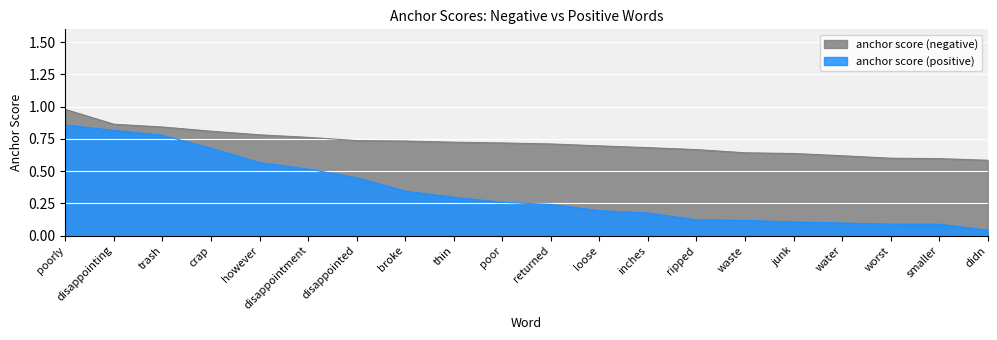

What is the total value across all series at inches?

0.9